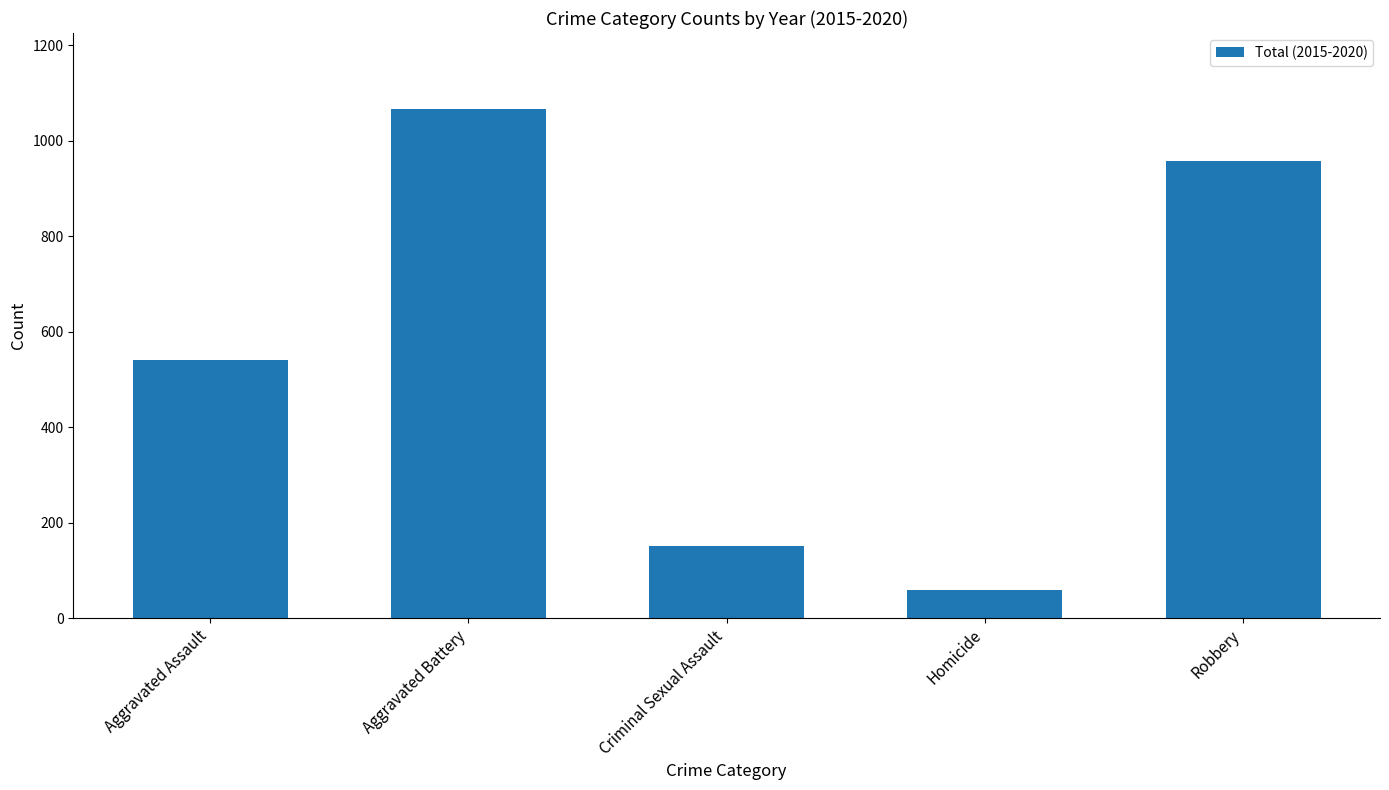

Reading left to right, transcribe all the data shown in this chart.

Aggravated Assault=540	Aggravated Battery=1066	Criminal Sexual Assault=152	Homicide=59	Robbery=958